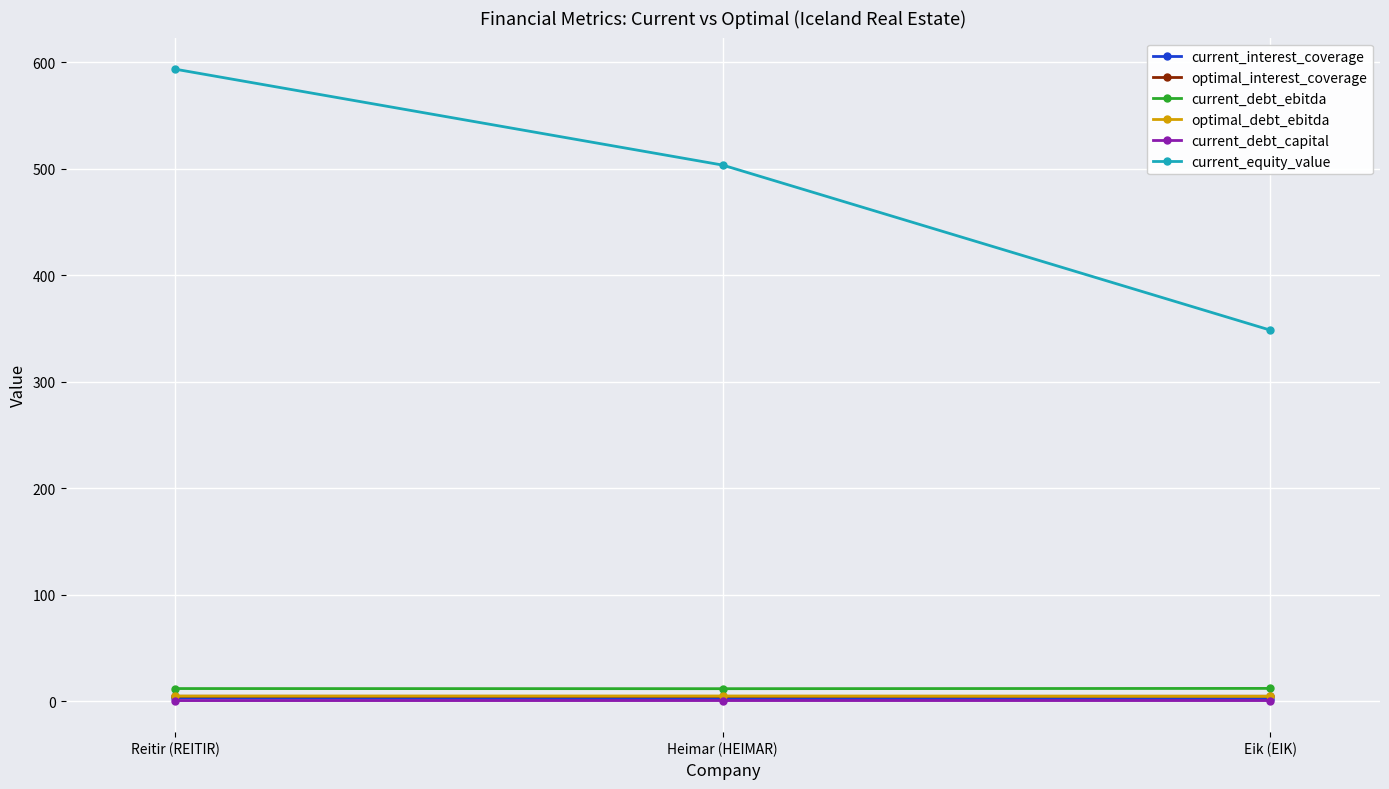

Which series has the widest spread of values?

current_equity_value